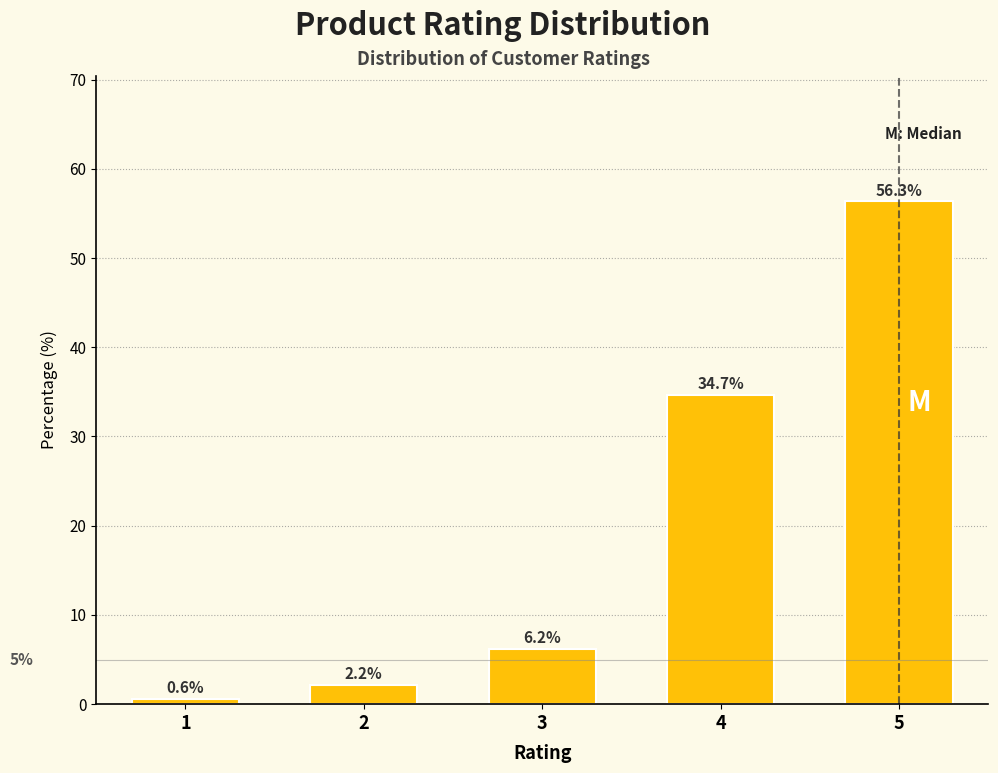

Reading left to right, what are all the values shown in this chart?

1=0.6	2=2.2	3=6.2	4=34.7	5=56.3